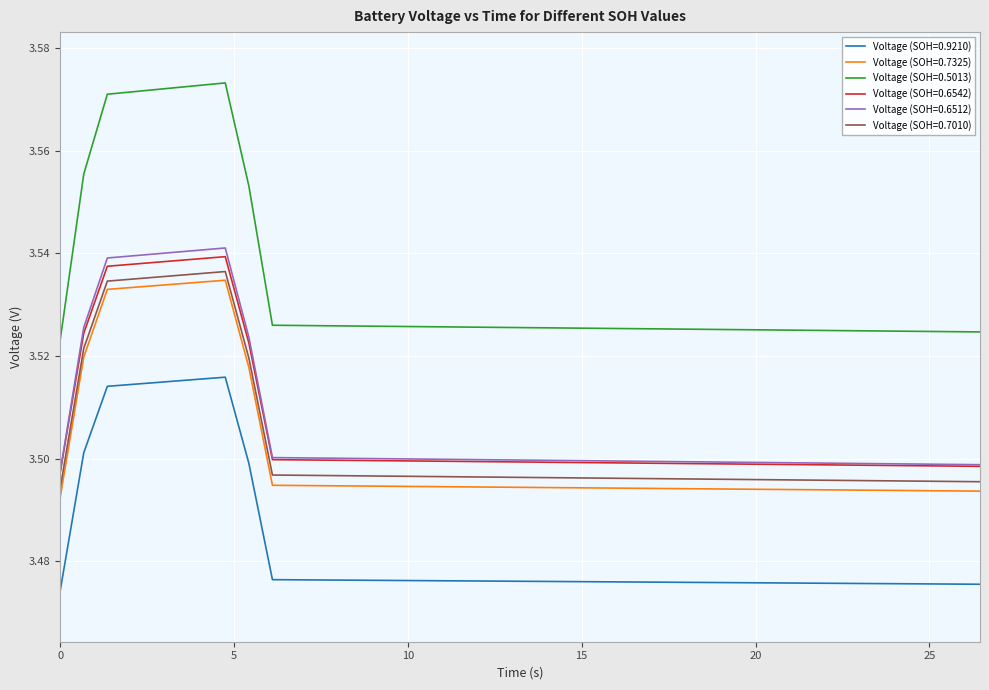

True or false: Voltage (SOH=0.7010) and Voltage (SOH=0.7325) cross at least once.

False